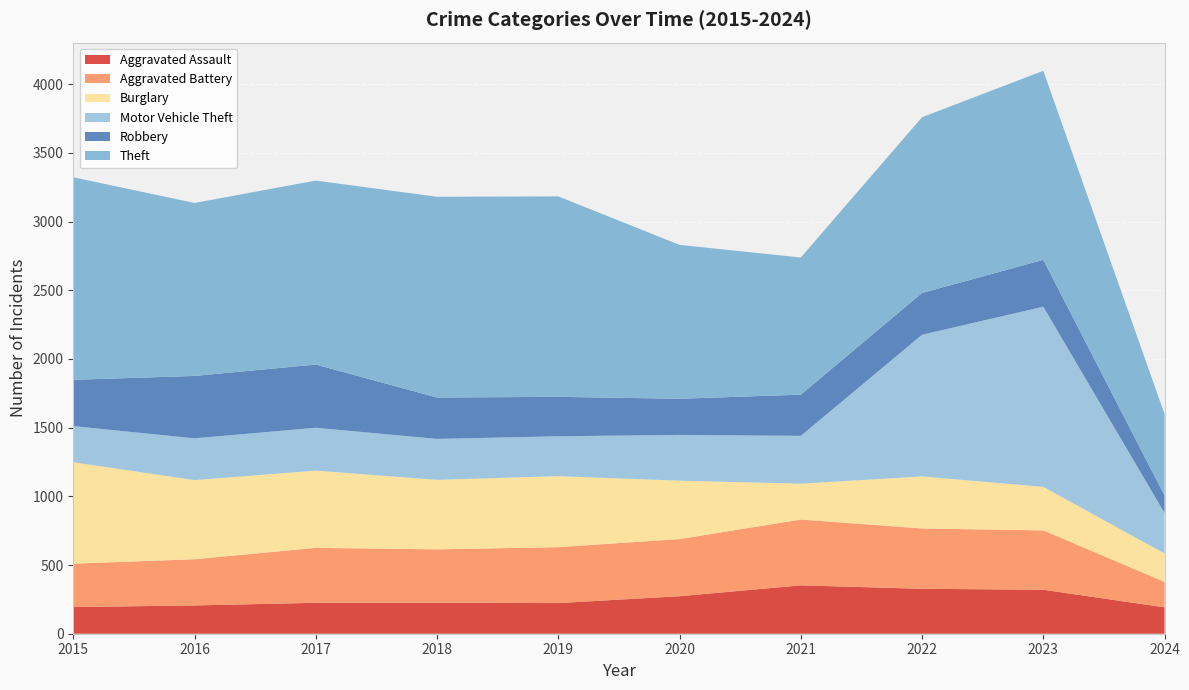

Reading right to left, extract all data points from this chart.

Aggravated Assault: 192	320	327	352	273	223	225	225	206	194
Aggravated Battery: 185	432	439	479	416	407	389	400	336	316
Burglary: 207	317	379	261	425	517	506	562	576	738
Motor Vehicle Theft: 294	1311	1031	348	333	290	298	312	304	263
Robbery: 127	341	304	300	263	287	301	460	454	337
Theft: 593	1376	1279	998	1120	1459	1461	1339	1259	1474